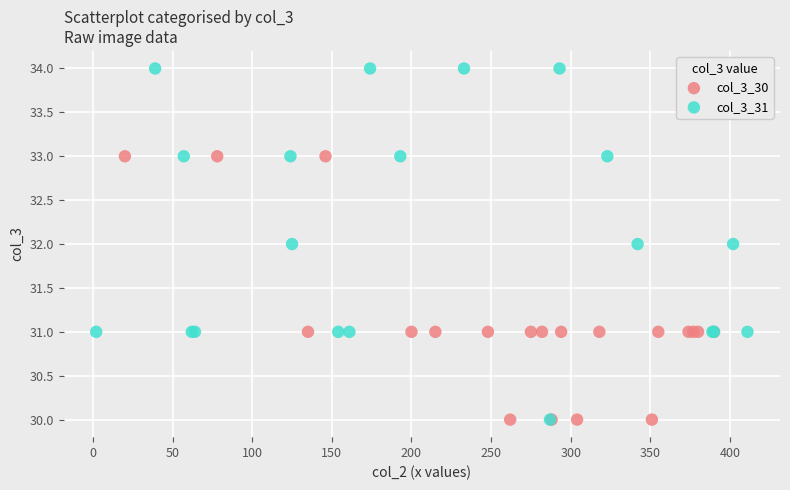

Which series has the largest Y range (max minus min)?

col_3_31